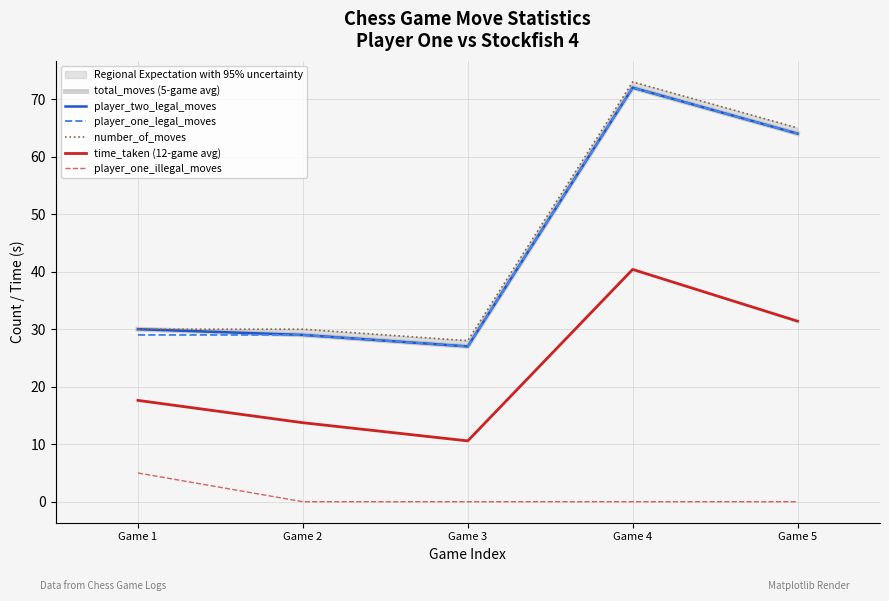

What is the maximum value for player_one_legal_moves?

72.0